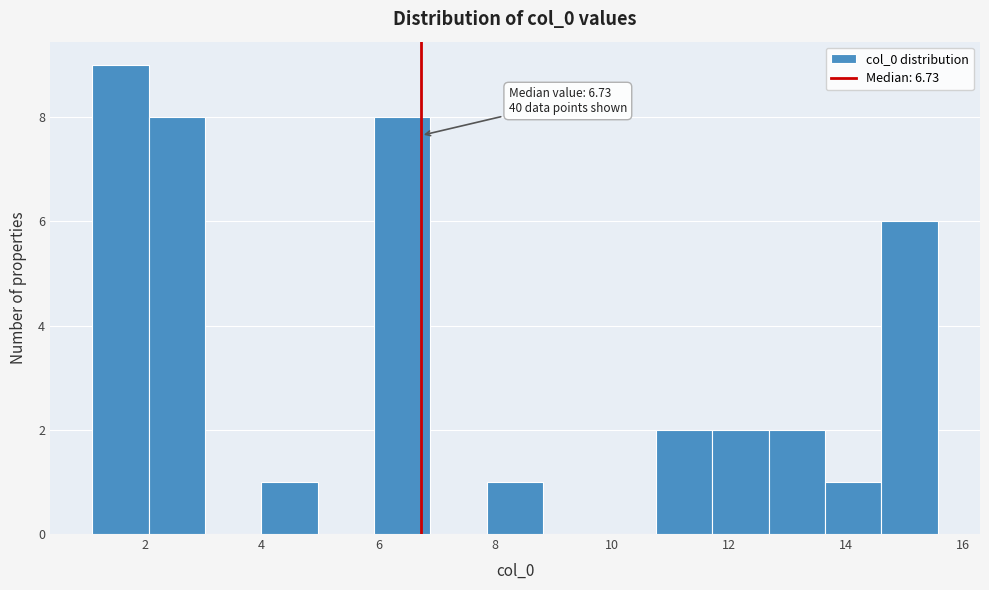

Over which range of the x-axis is the bar tallest?

1.2 to 2.0